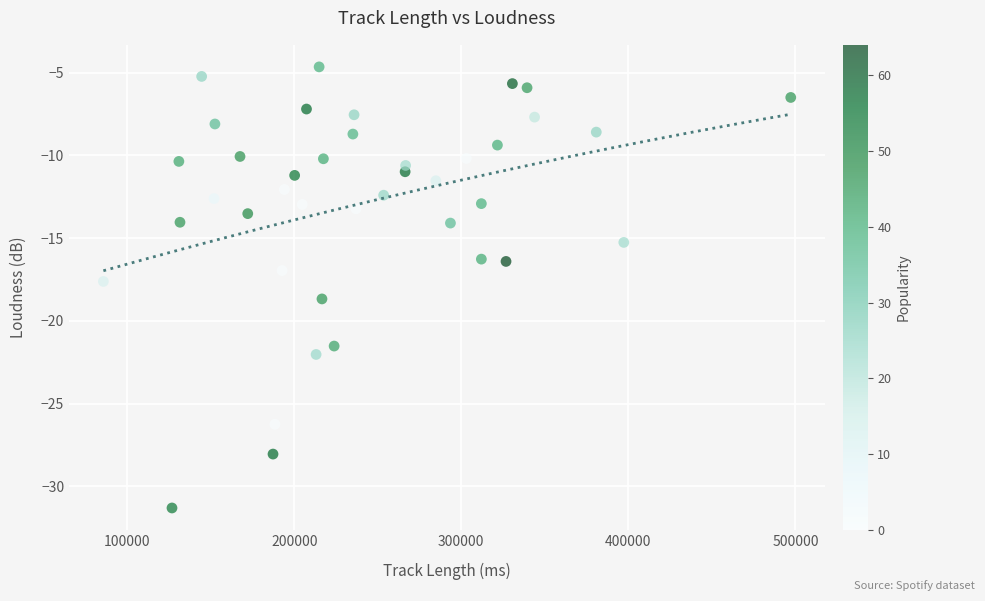

What is the range of Y values (max minus min)?

26.7